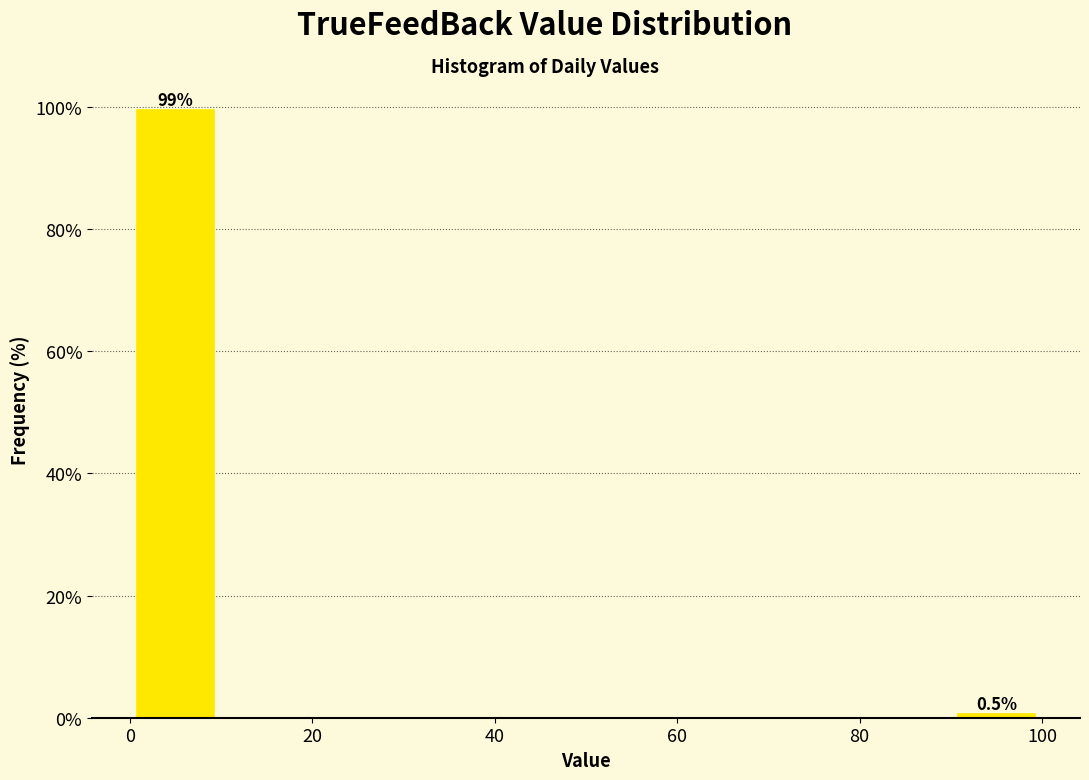

Which range on the x-axis has the tallest bar?

0 to 10